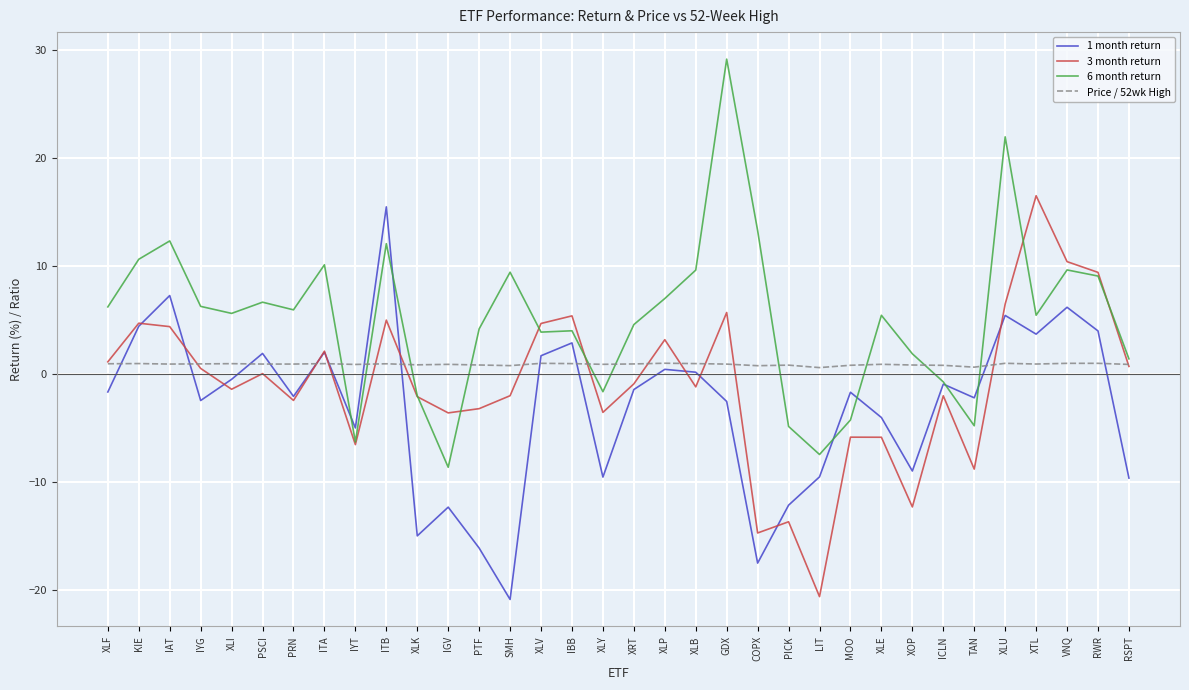

The value of 6 month return at ITA is 15.8. True or false?

False